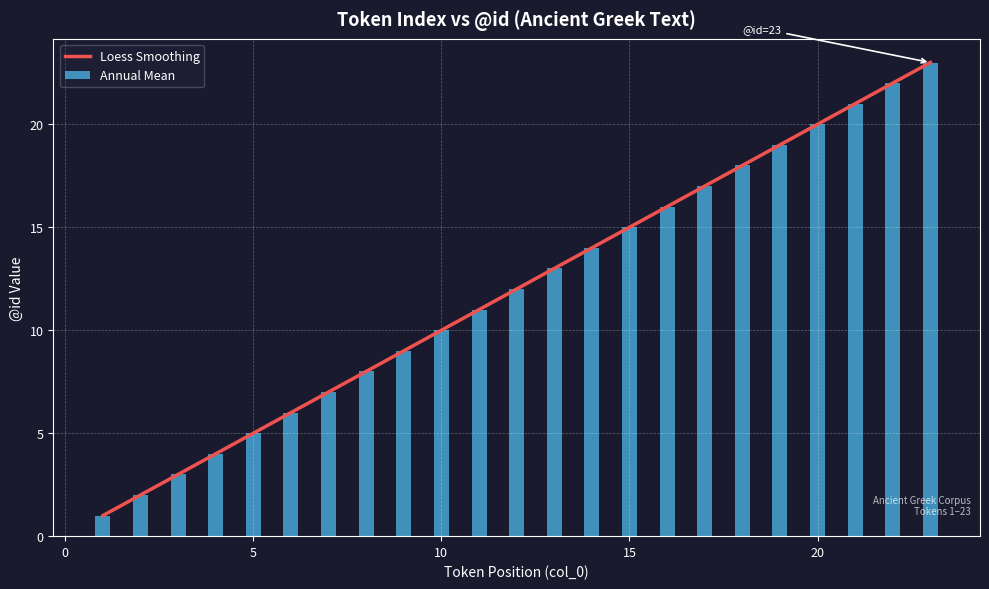

What is the sum of all Annual Mean values?

276